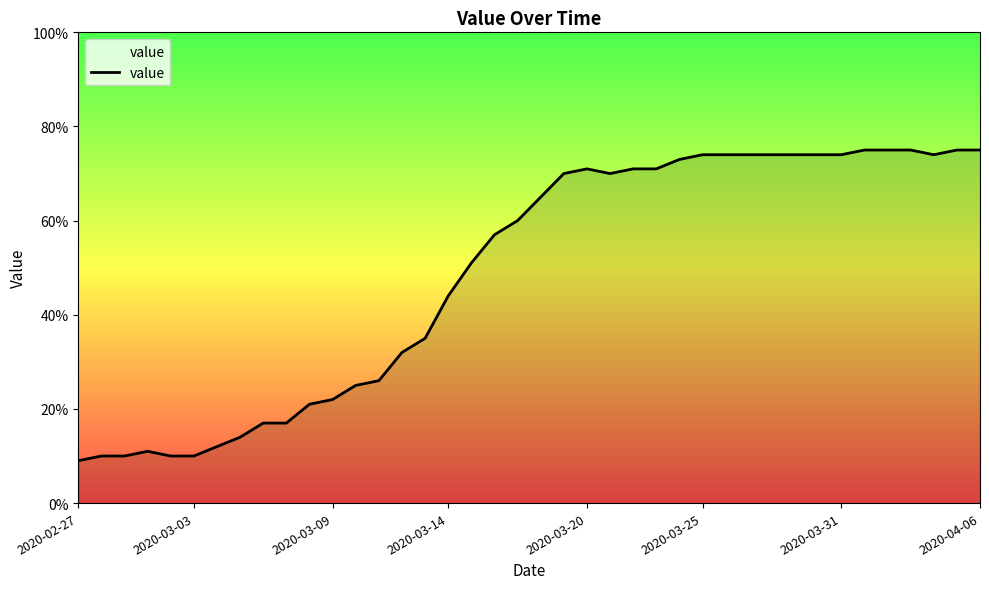

What is the minimum value shown in the chart?

9